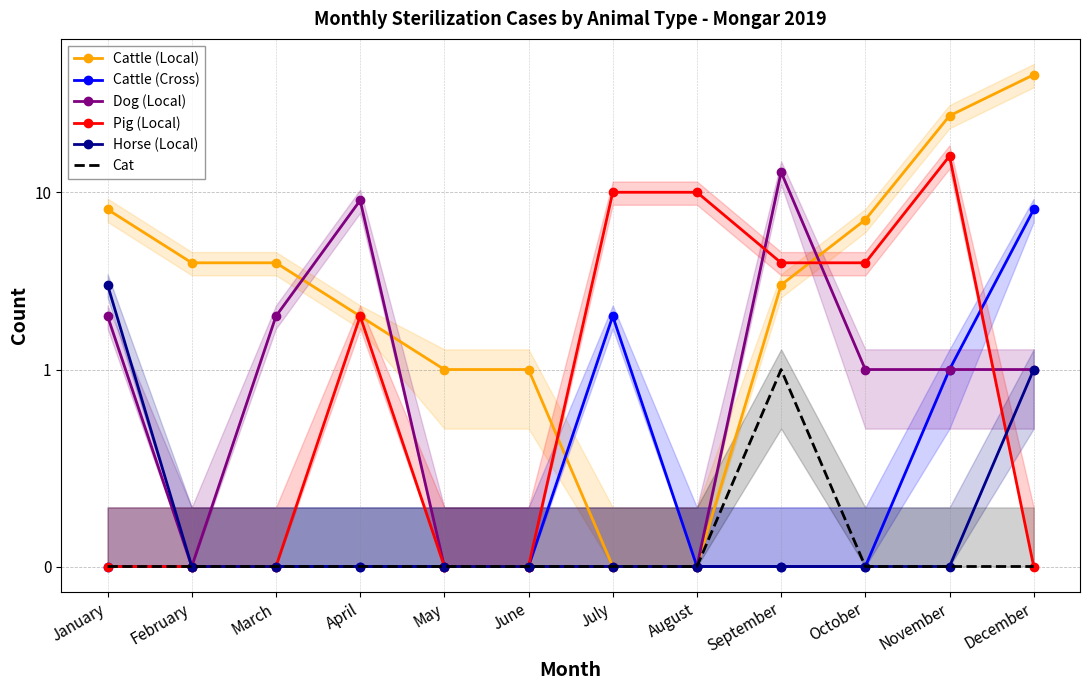

Reading left to right, transcribe all the data shown in this chart.

Cattle (Local): January=8	February=4	March=4	April=2	May=1	June=1	July=0	August=0	September=3	October=7	November=27	December=46
Cattle (Cross): January=0	February=0	March=0	April=0	May=0	June=0	July=2	August=0	September=0	October=0	November=1	December=8
Dog (Local): January=2	February=0	March=2	April=9	May=0	June=0	July=0	August=0	September=13	October=1	November=1	December=1
Pig (Local): January=0	February=0	March=0	April=2	May=0	June=0	July=10	August=10	September=4	October=4	November=16	December=0
Horse (Local): January=3	February=0	March=0	April=0	May=0	June=0	July=0	August=0	September=0	October=0	November=0	December=1
Cat: January=0	February=0	March=0	April=0	May=0	June=0	July=0	August=0	September=1	October=0	November=0	December=0